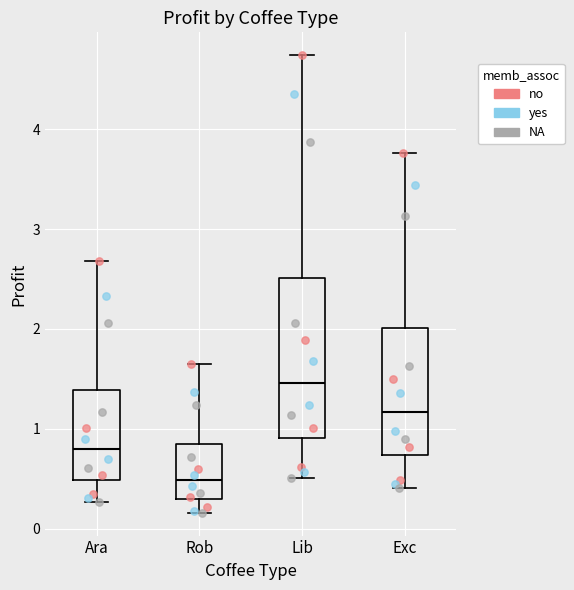

Comparing the boxes themselves (not the whiskers), which one is the tallest?

Lib